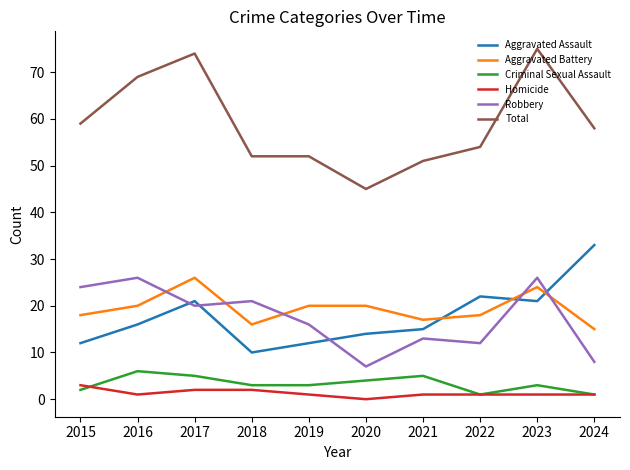

At which label does Total first exceed 58?

2015